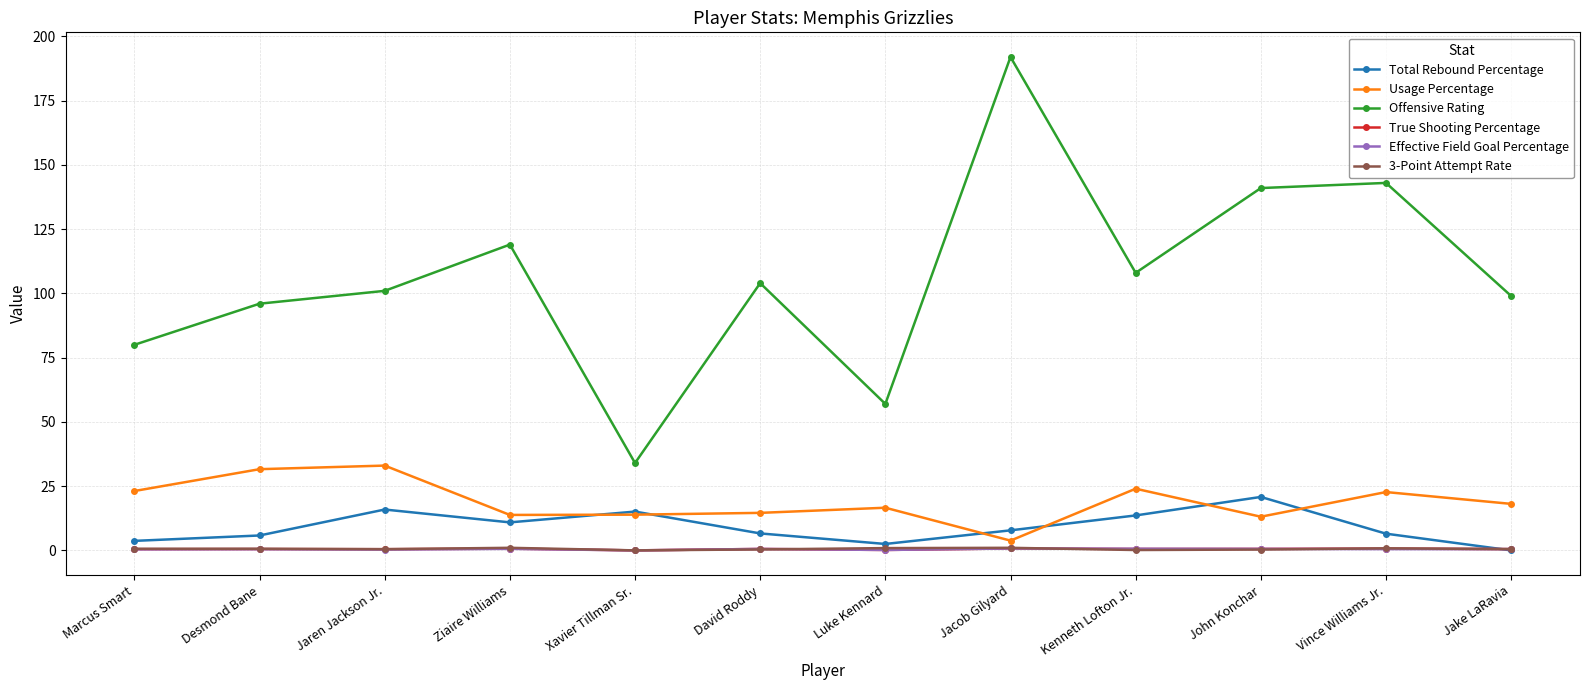

Is this an area chart (filled region under the line)?

No